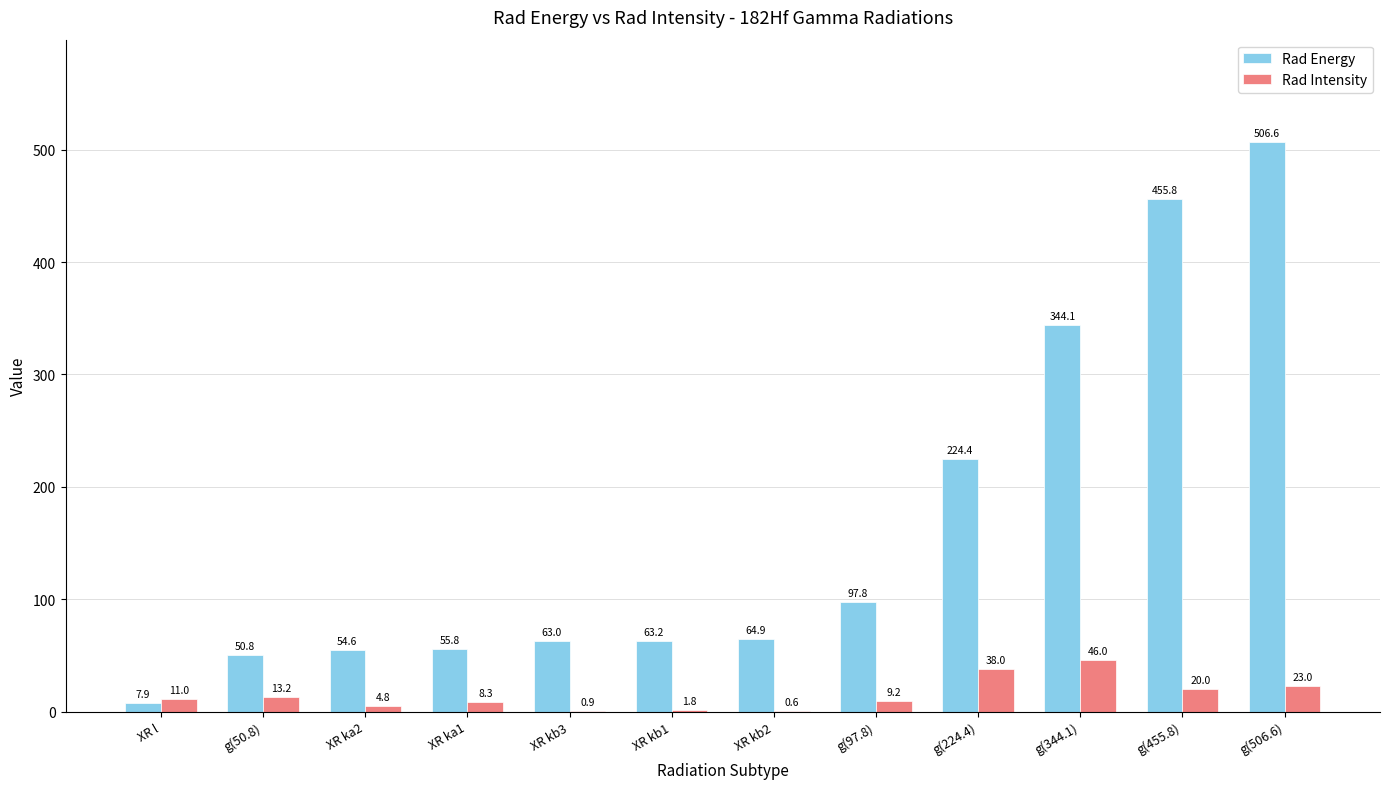

The Rad Intensity series shows 74.9 at g(344.1). True or false?

False